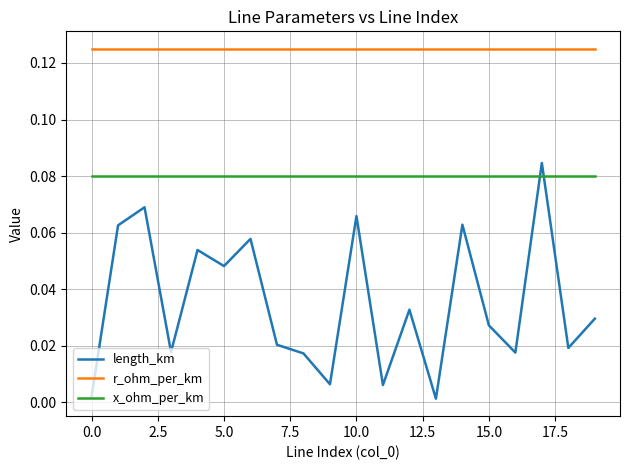

How many interior local valleys does the length_km series have?

7